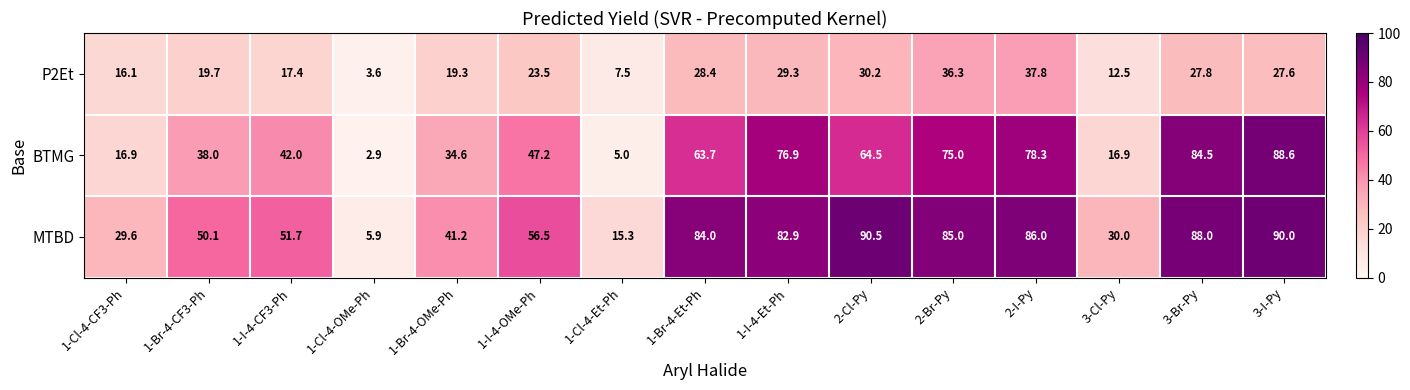

Rank the series by their maximum value, from highest to lowest.

MTBD, BTMG, P2Et